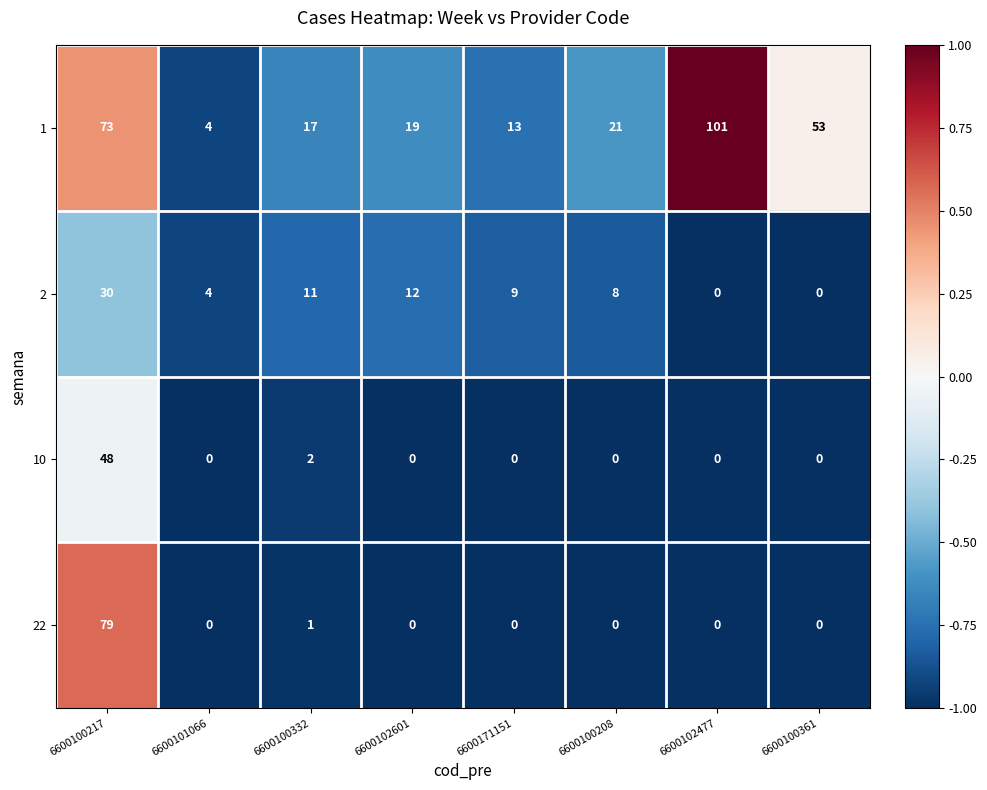

List the series in order of their peak value, highest first.

1, 22, 10, 2